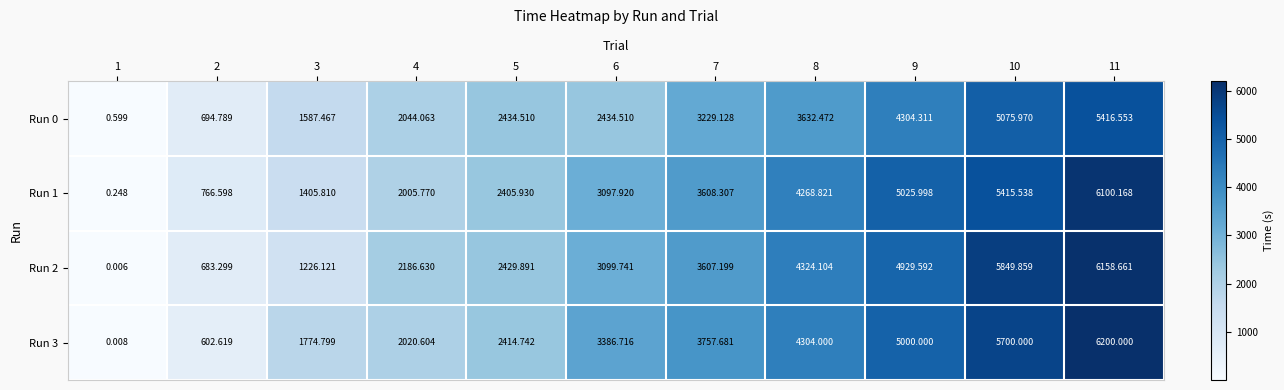

Is the value of Run 0 at 2 greater than the value of Run 3 at 7?

No